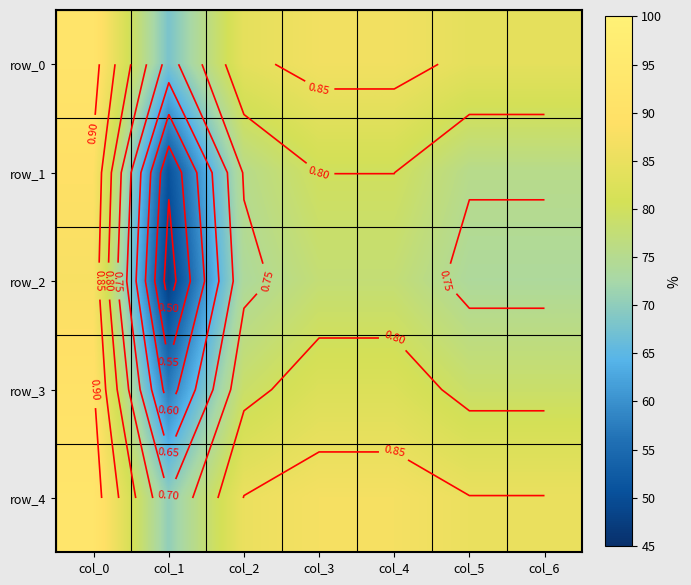

Where is row_0 nearest to the value 0?

col_1